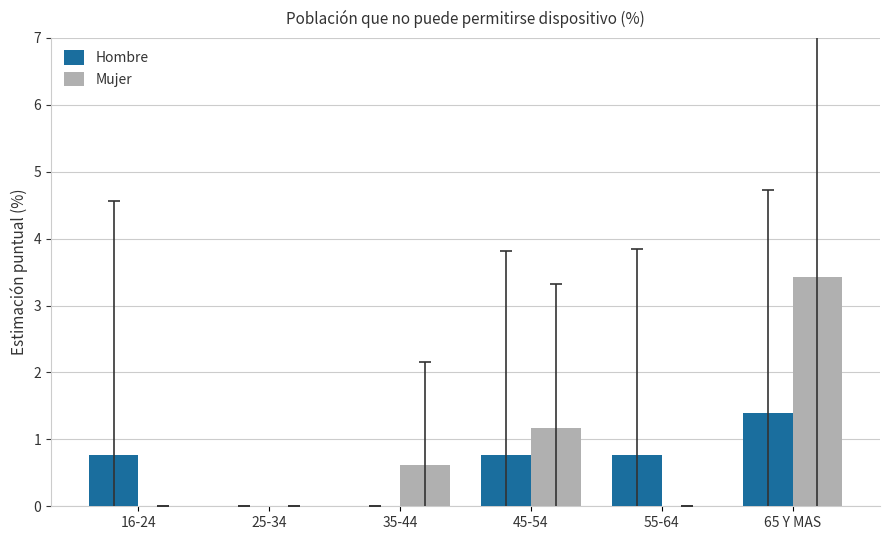

Which category has the highest value in the Hombre series?

65 Y MAS